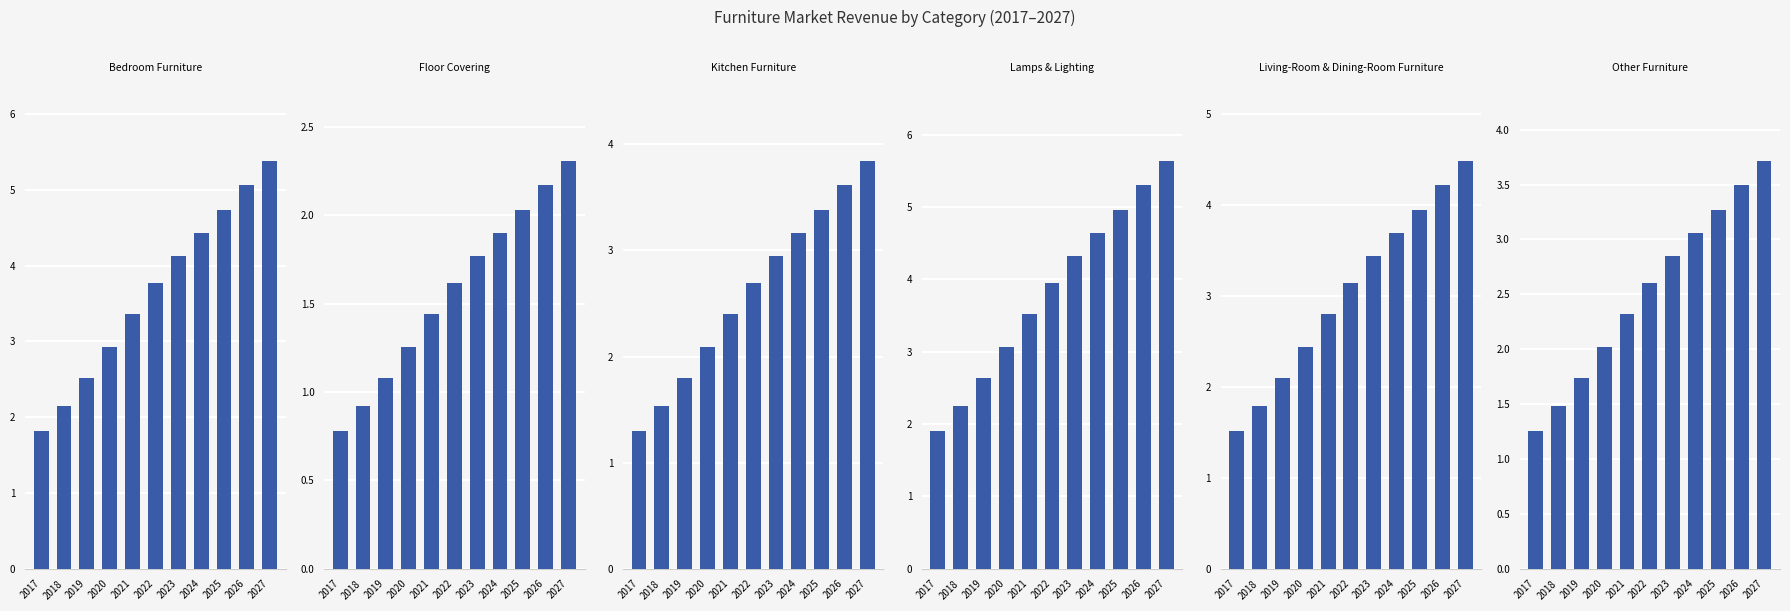

At how many categories does at least one series exceed 1?

11